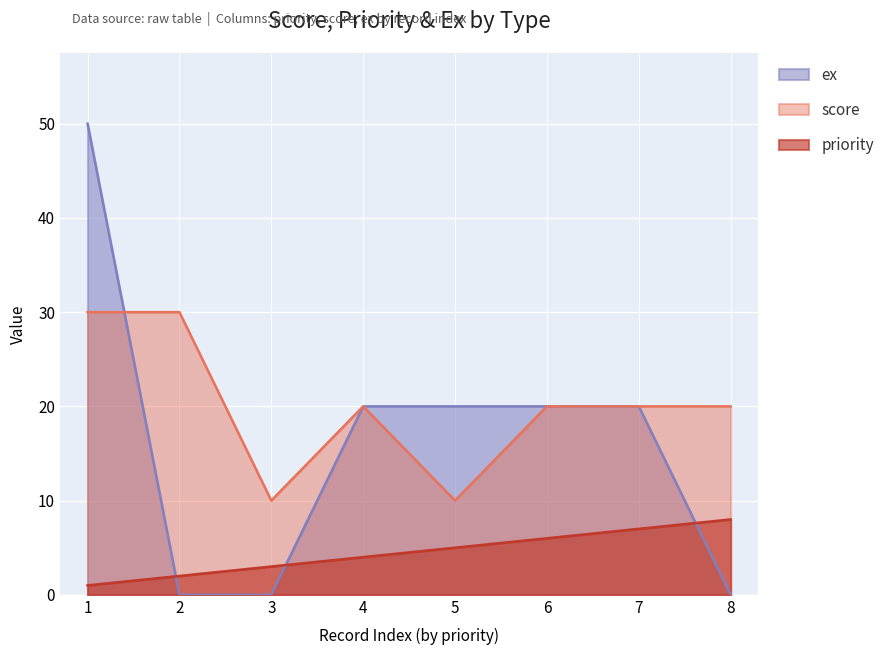

How many times do score and ex cross each other?

1